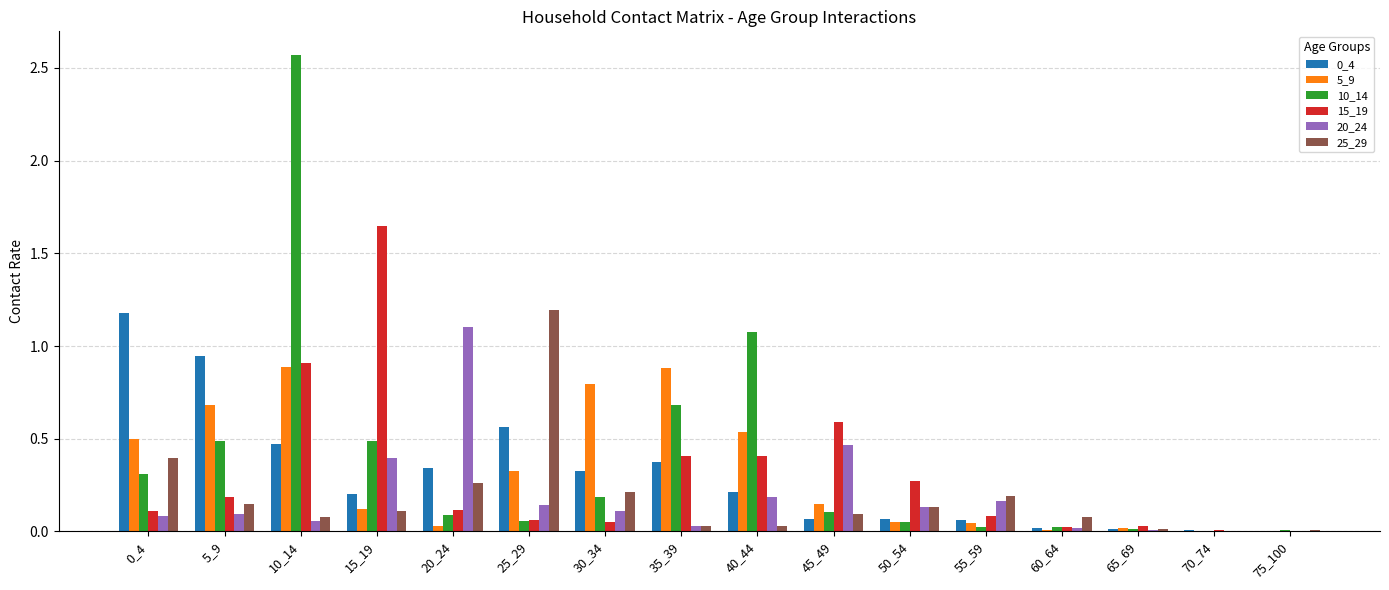

At which category is the sum across all series the highest?

10_14